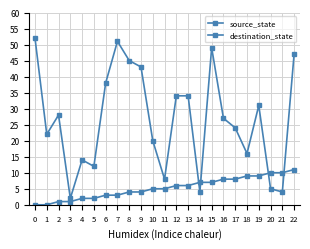

Reading left to right, extract all data points from this chart.

source_state: 0	0	1	1	2	2	3	3	4	4	5	5	6	6	7	7	8	8	9	9	10	10	11
destination_state: 52	22	28	2	14	12	38	51	45	43	20	8	34	34	4	49	27	24	16	31	5	4	47